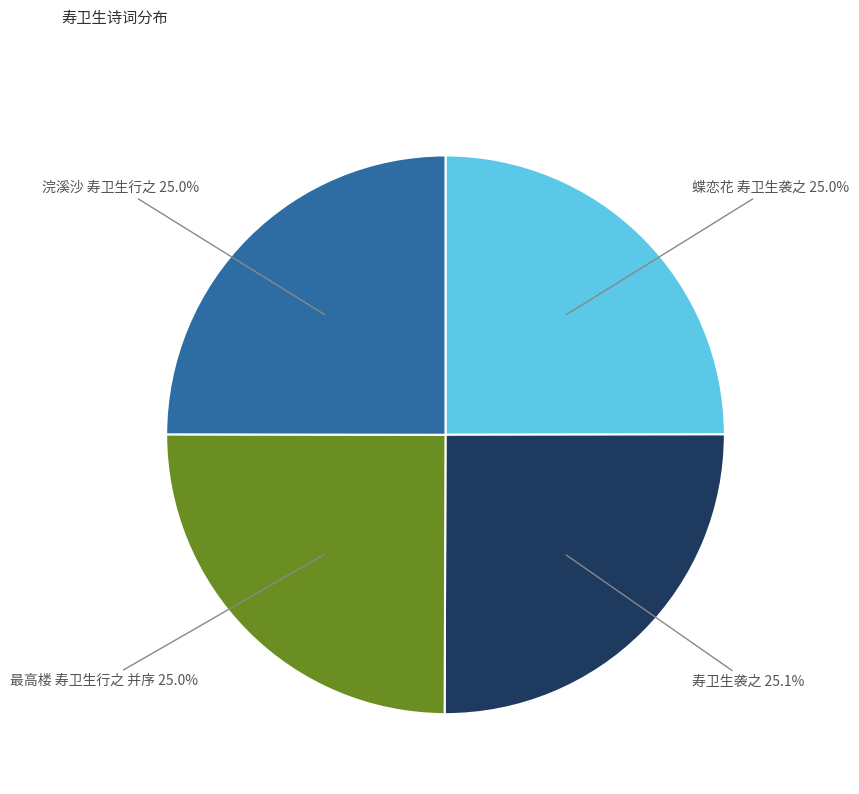

Is there any slice that represents more than half of the pie?

No